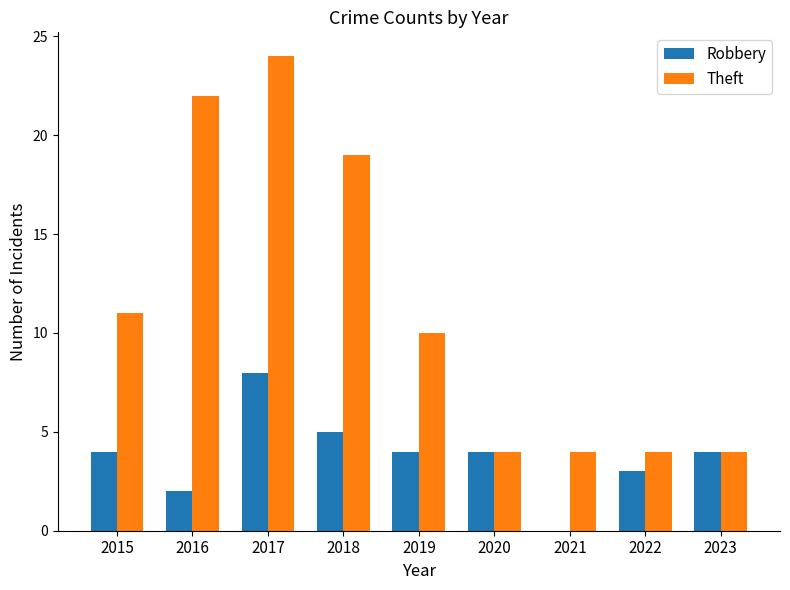

What is the maximum value shown in the chart?

24